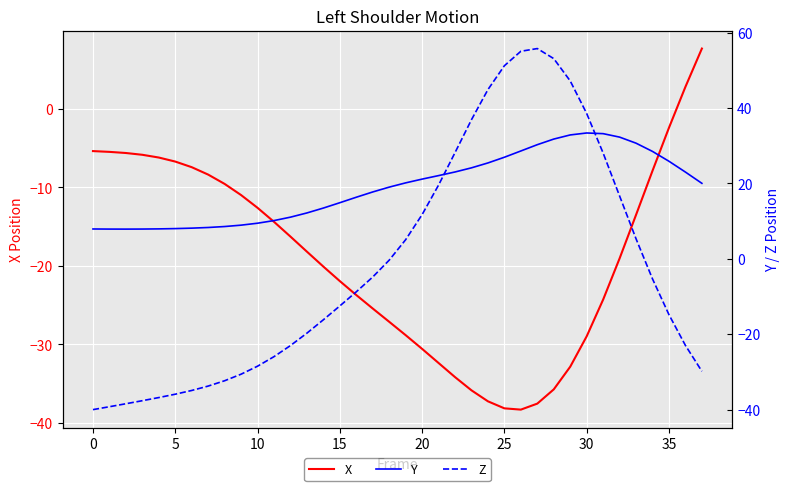

Reading left to right, what are all the values shown in this chart?

X: -5.4	-5.5	-5.7	-5.9	-6.2	-6.7	-7.5	-8.4	-9.6	-11.0	-12.6	-14.4	-16.3	-18.2	-20.1	-21.9	-23.7	-25.4	-27.1	-28.8	-30.6	-32.4	-34.2	-35.8	-37.2	-38.1	-38.3	-37.5	-35.7	-32.8	-29.0	-24.3	-19.1	-13.5	-7.9	-2.4	2.8	7.6
Y: 7.9	7.9	7.9	7.9	7.9	8.0	8.1	8.3	8.5	8.9	9.4	10.1	11.0	12.1	13.4	14.9	16.3	17.7	19.0	20.1	21.1	22.0	23.0	24.1	25.4	26.9	28.6	30.3	31.7	32.8	33.4	33.2	32.3	30.6	28.5	25.9	23.0	20.0
Z: -40.0	-39.3	-38.5	-37.7	-36.8	-35.9	-34.9	-33.8	-32.4	-30.6	-28.5	-26.0	-23.0	-19.7	-16.2	-12.5	-8.8	-4.8	-0.4	5.0	11.7	19.5	28.2	36.9	44.9	51.2	55.0	55.7	53.1	47.2	38.5	28.0	16.6	5.3	-5.4	-14.8	-23.0	-29.9